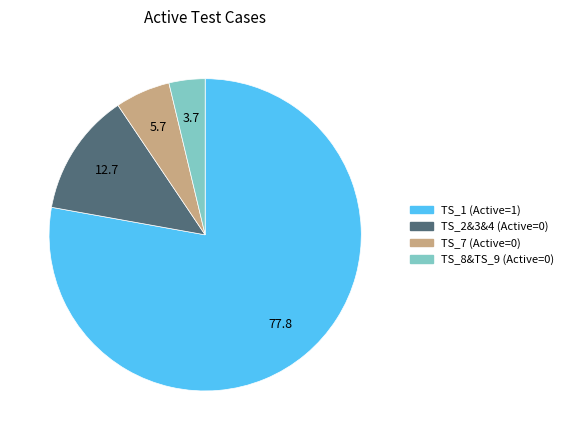

Is it true that TS_7 is 18% of the pie?

False